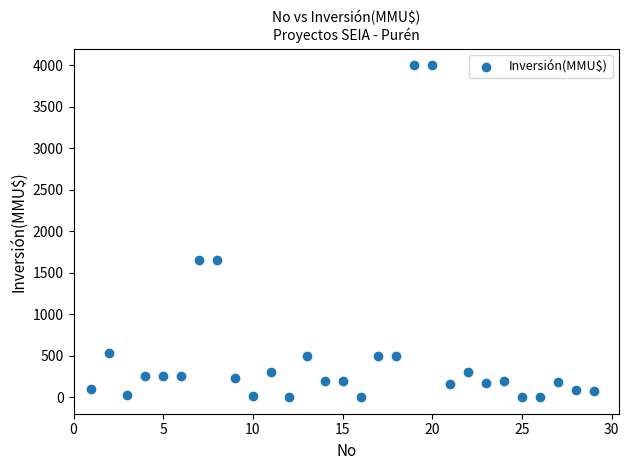

What is the range of X values (max minus min)?

28